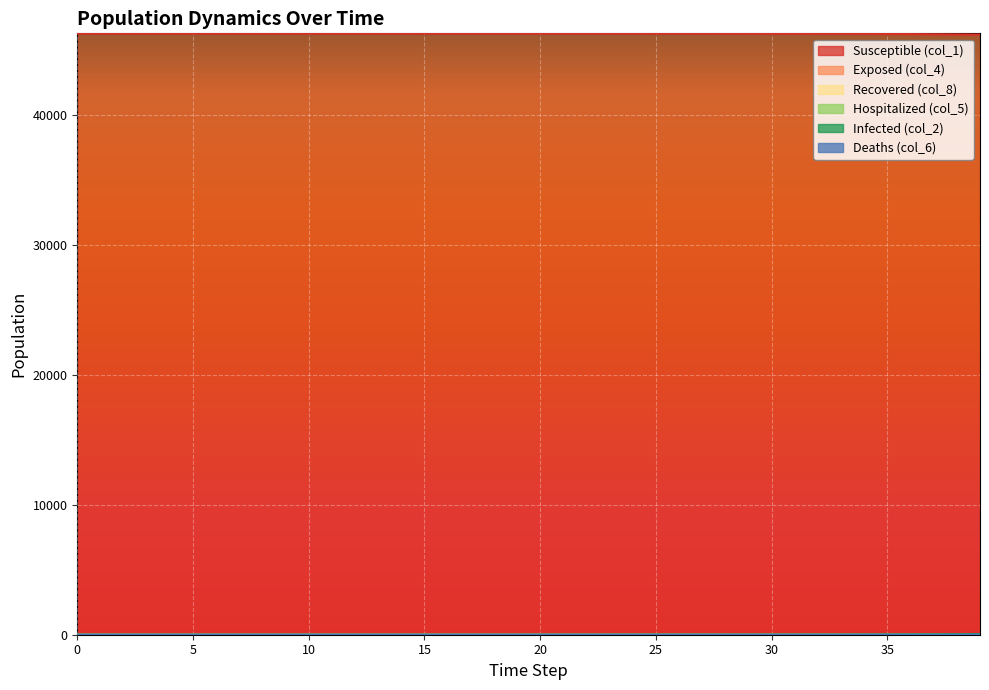

The value of col_5 at 11 is 0.0. True or false?

True